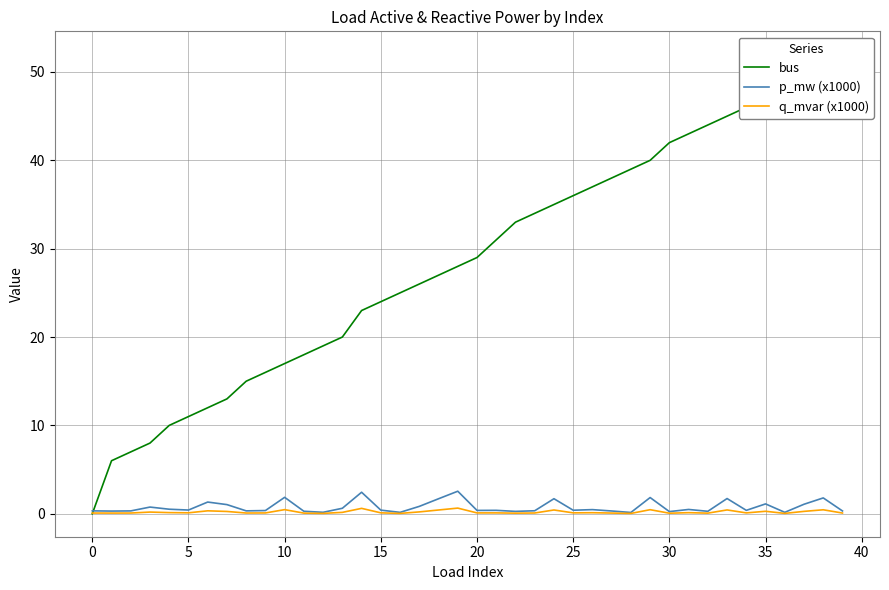

The q_mvar (x1000) series shows 0.3 at 35. True or false?

True